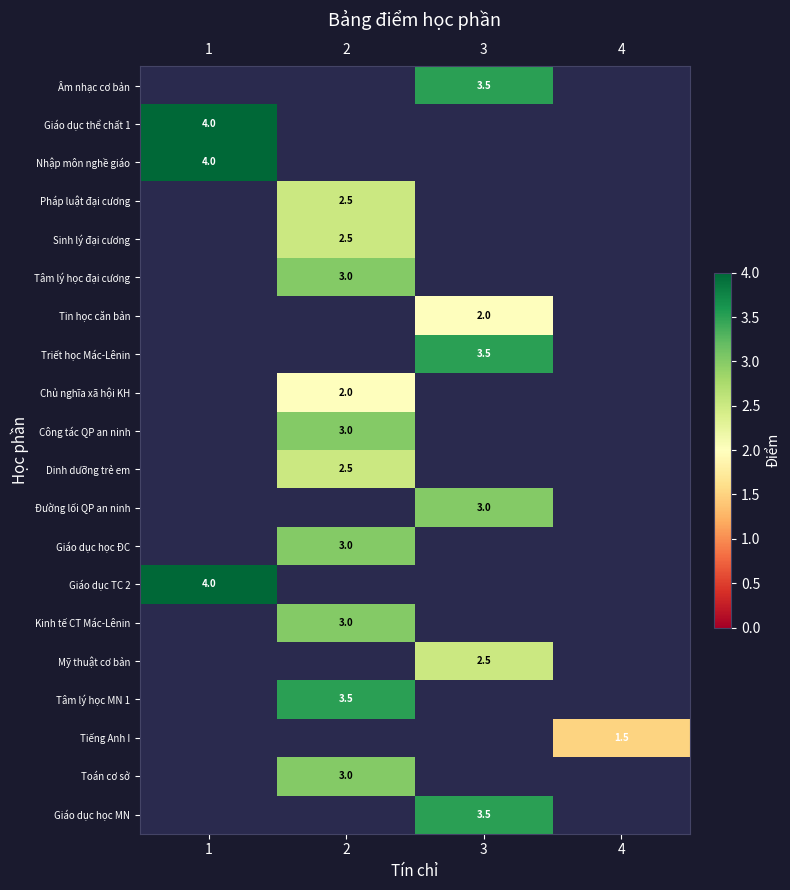

At which category does the chart reach its minimum across all series?

4